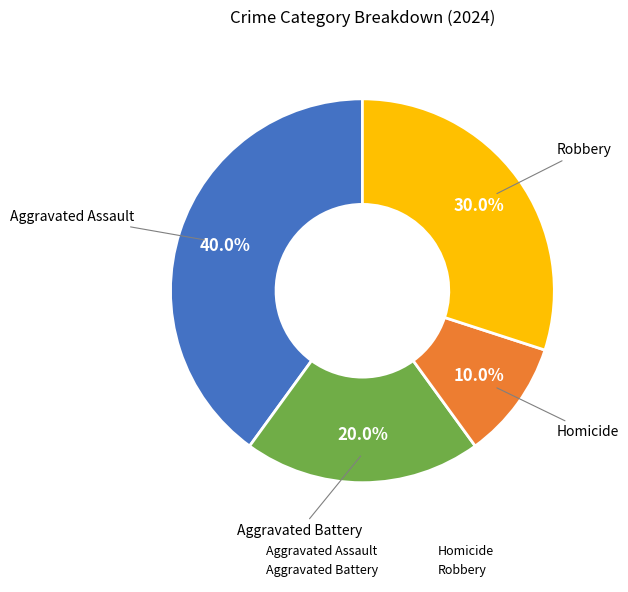

How many segments does this pie chart have?

4